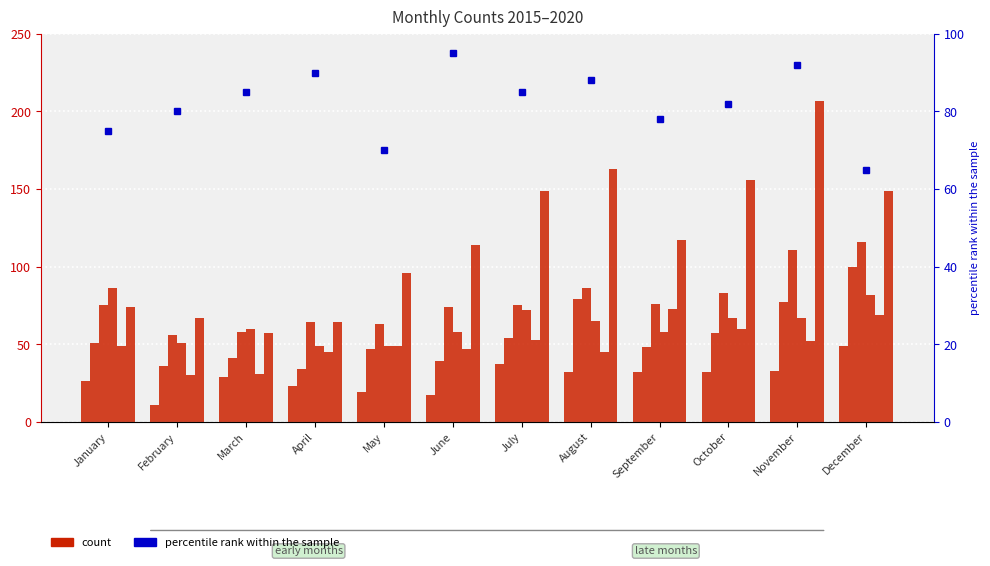

How many values are below 85?

6